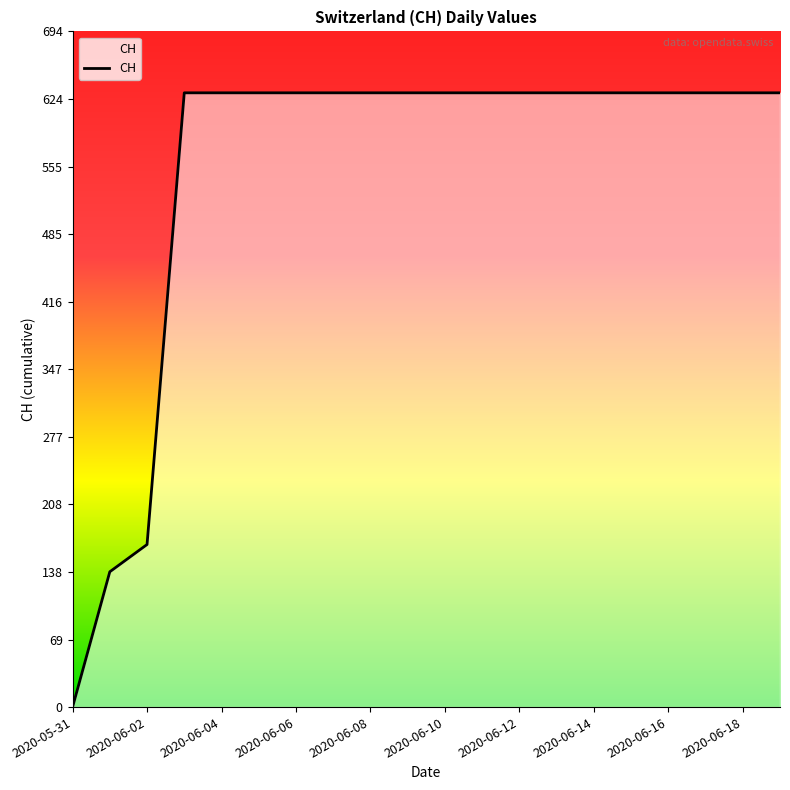

What is the maximum value shown in the chart?

631